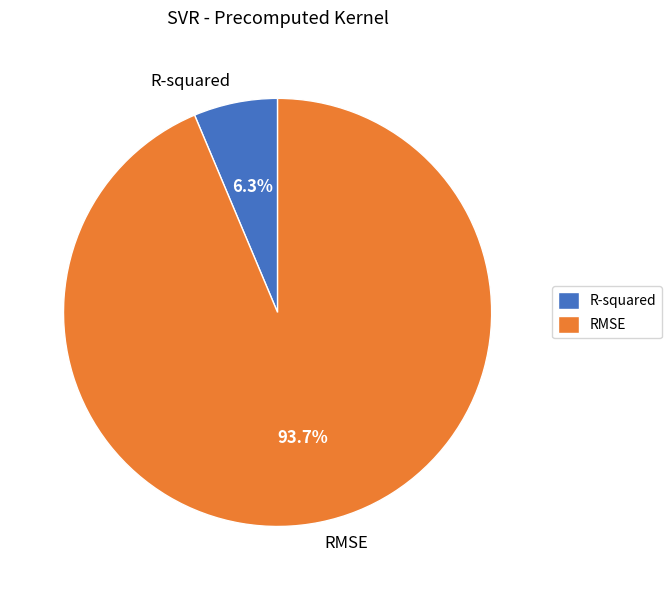

Rank the categories by value from highest to lowest.

RMSE, R-squared